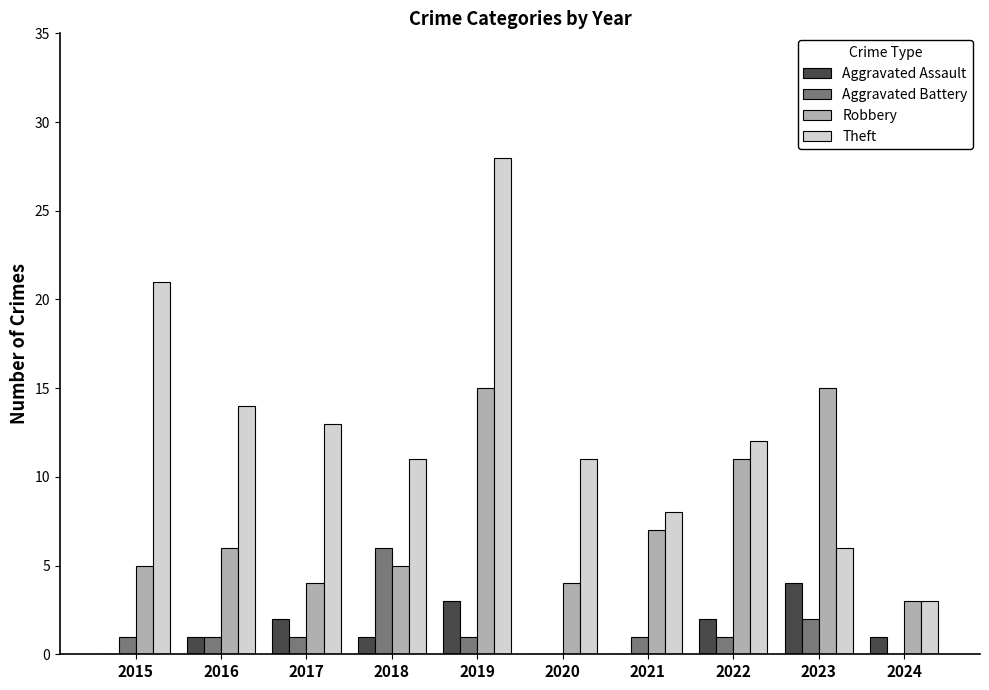

How many data points does each series have?

10